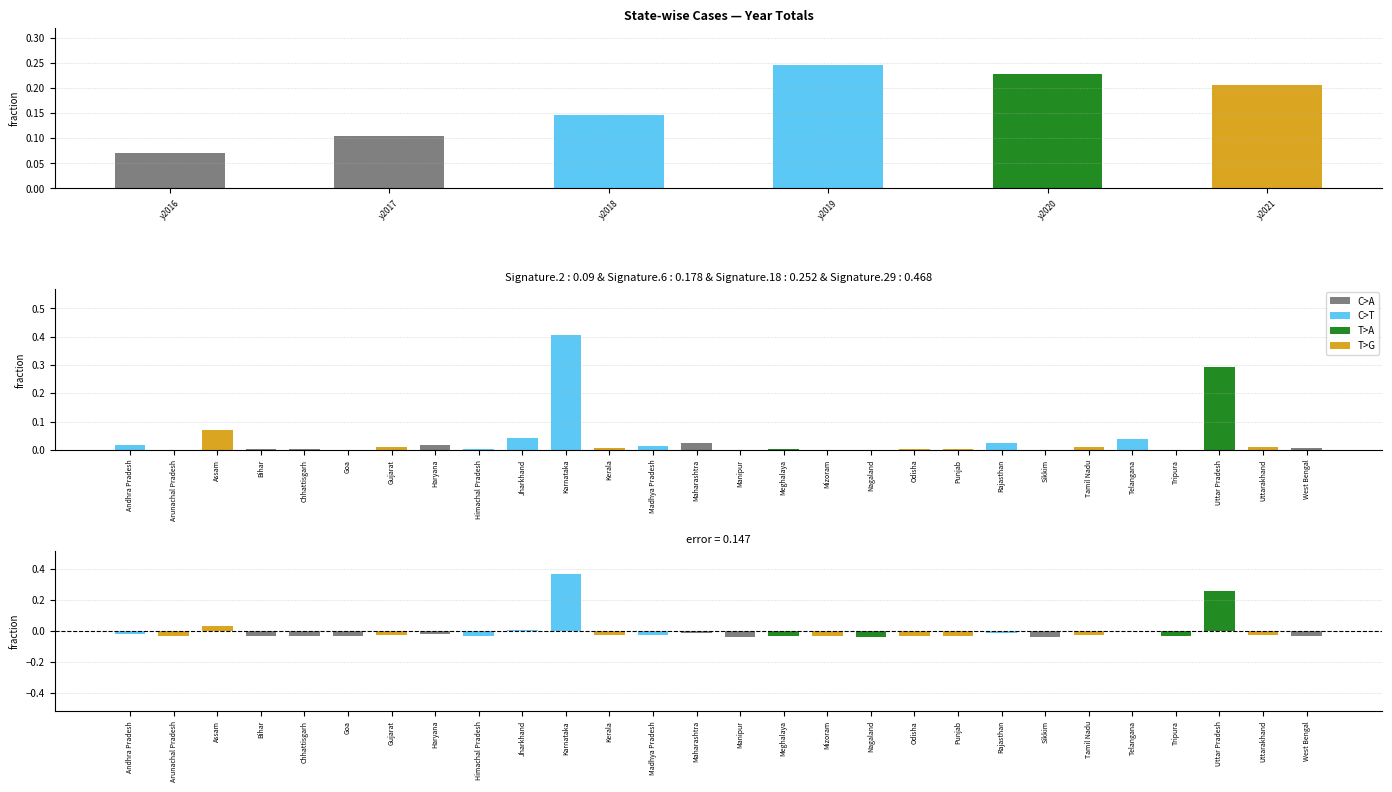

What is the difference between the values at y2020 and y2017?

0.1